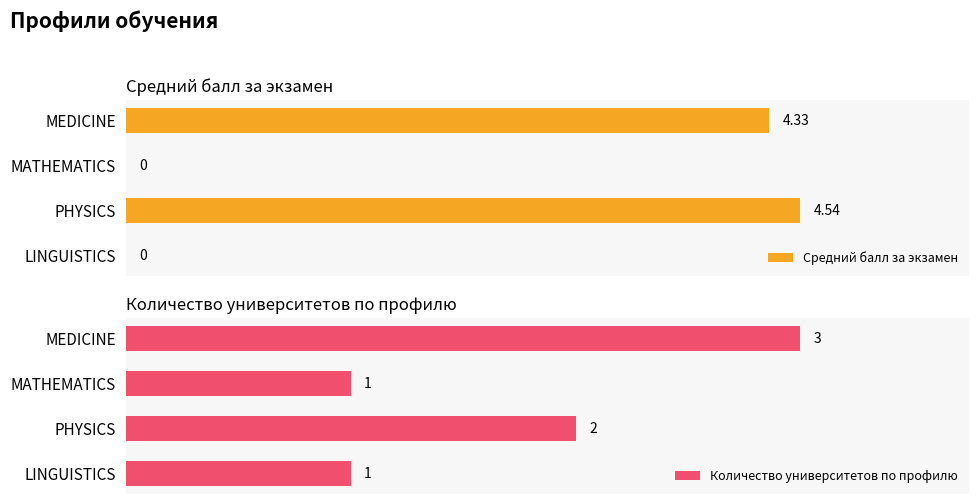

Count the Количество университетов по профилю values in the range 1 to 3.

4